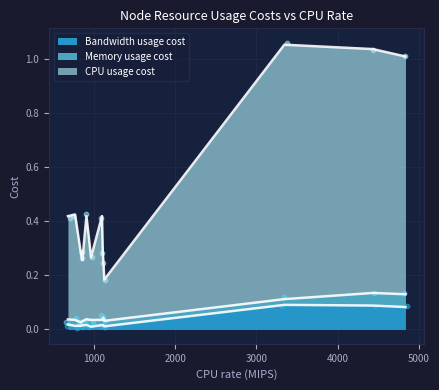

At how many categories does at least one series exceed 0?

13